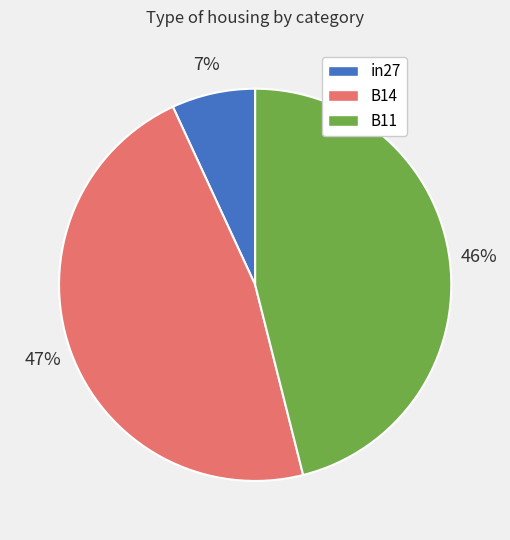

Does any single category account for the majority?

No